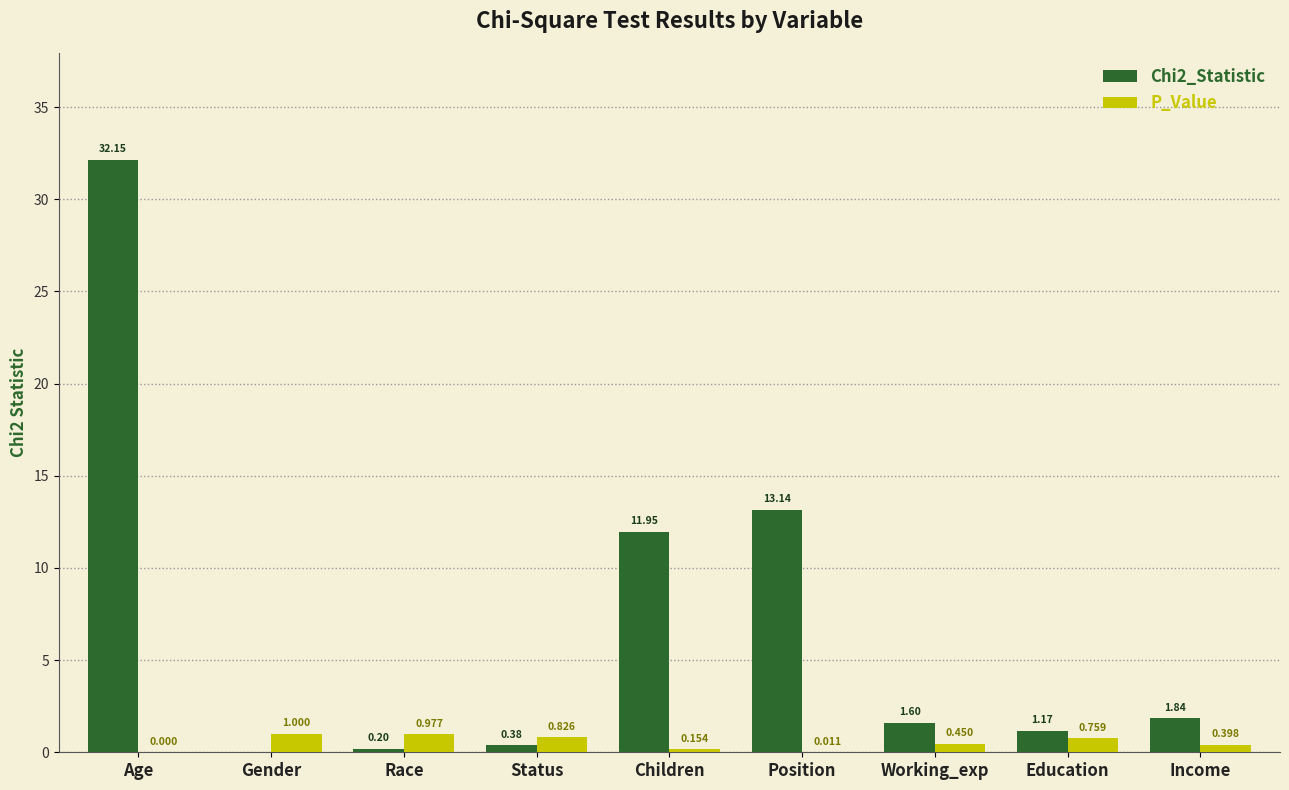

Which category has the highest value in the Chi2_Statistic series?

Age